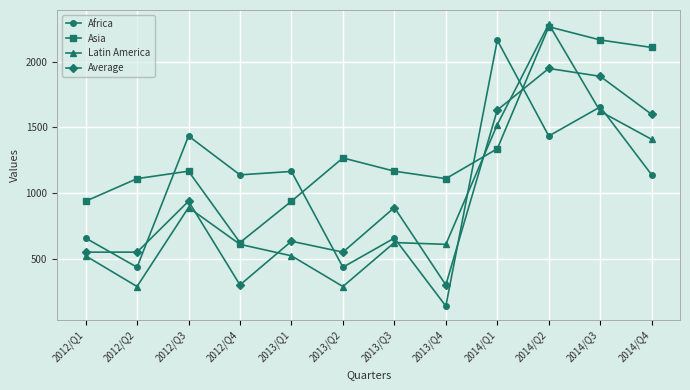

Count the number of data series in this chart.

4